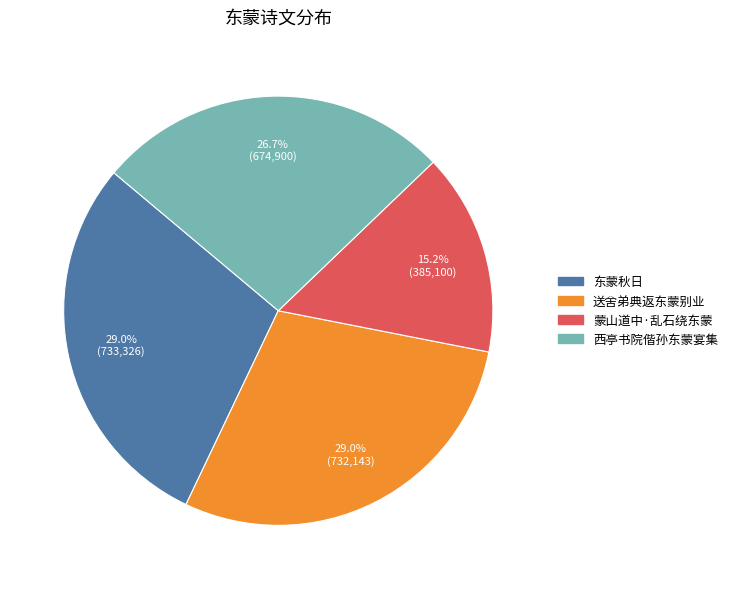

To the nearest percent, what percentage of the pie is 送舍弟典返东蒙别业?

29%